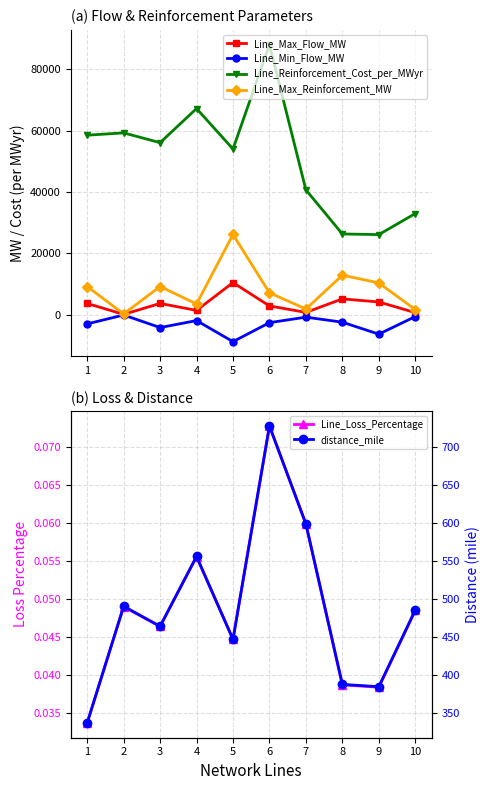

What is the value of the Line_Max_Reinforcement_MW point at the 10th from the left?

1660